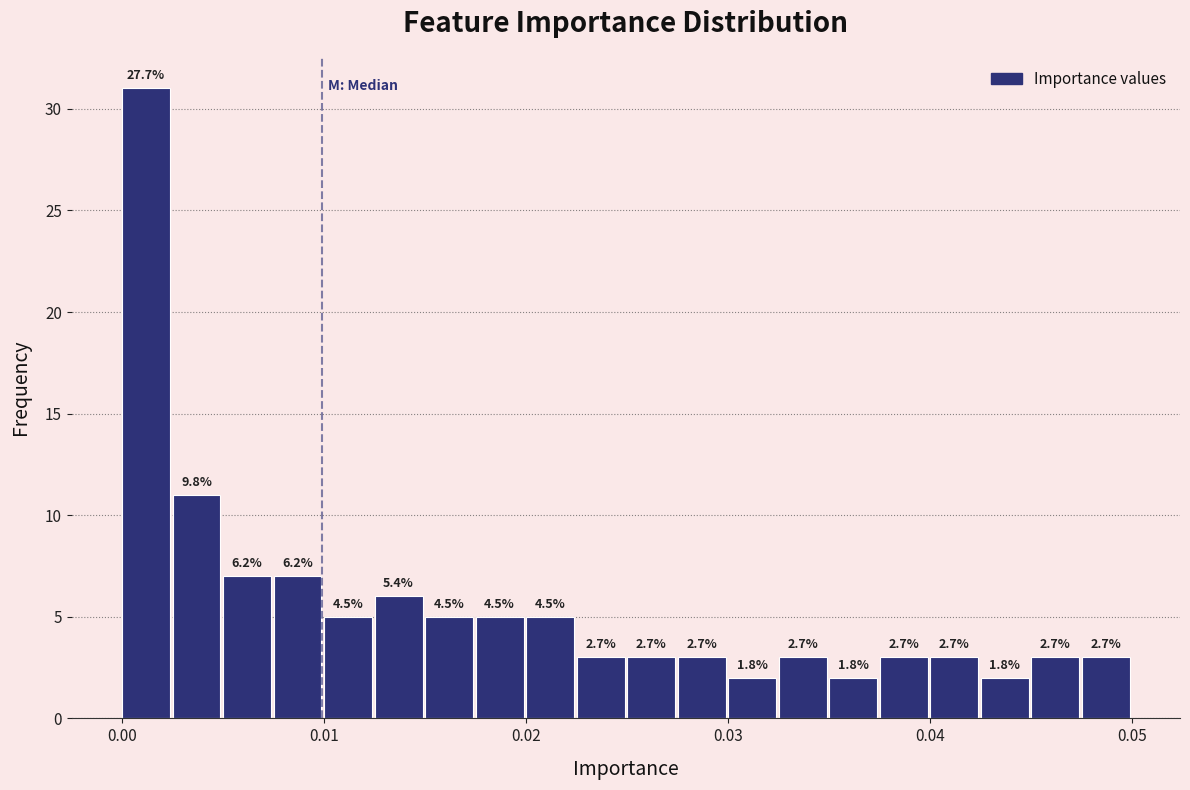

Read against the x-axis, roughly where is the centre of the tallest bar?

0.001